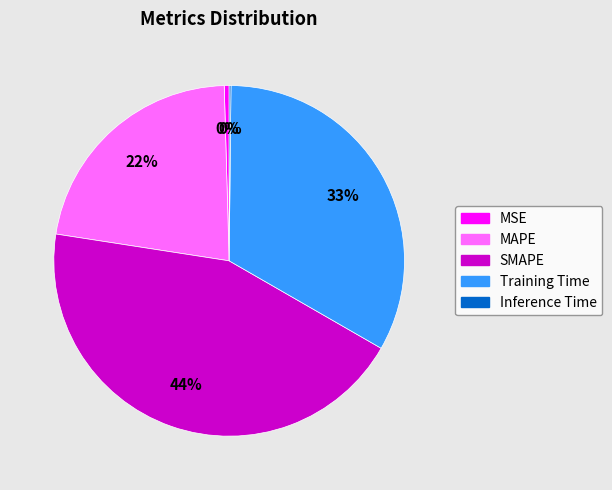

Between SMAPE and MAPE, which is larger?

SMAPE